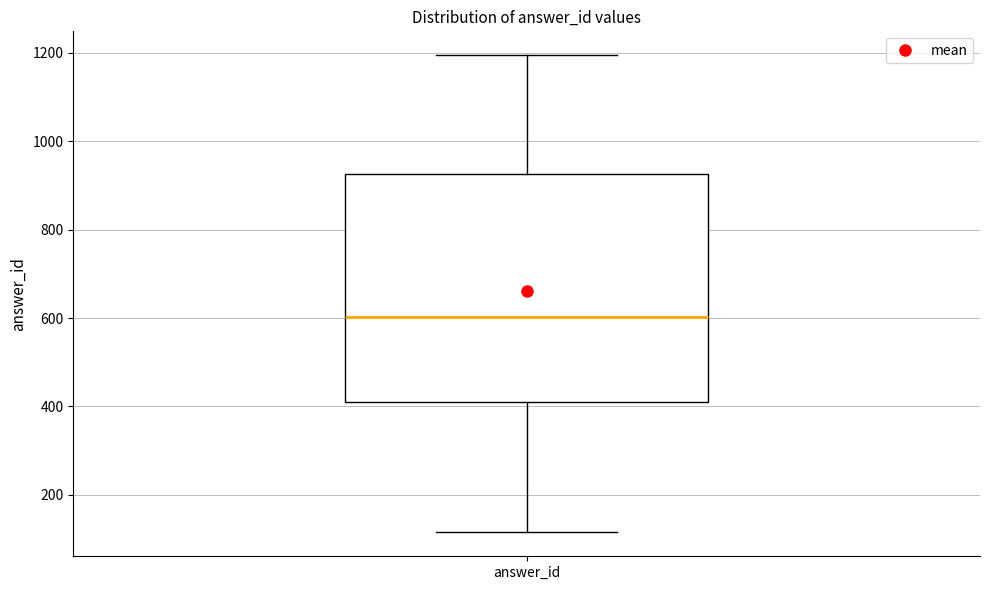

Read this box plot against the y-axis: the position of the median line, the range covered by the box, and the ends of both whiskers. The values are not printed on the chart, so give them approximately, as read against the axis.

median 600, box 420 to 920, whiskers 120 to 1200